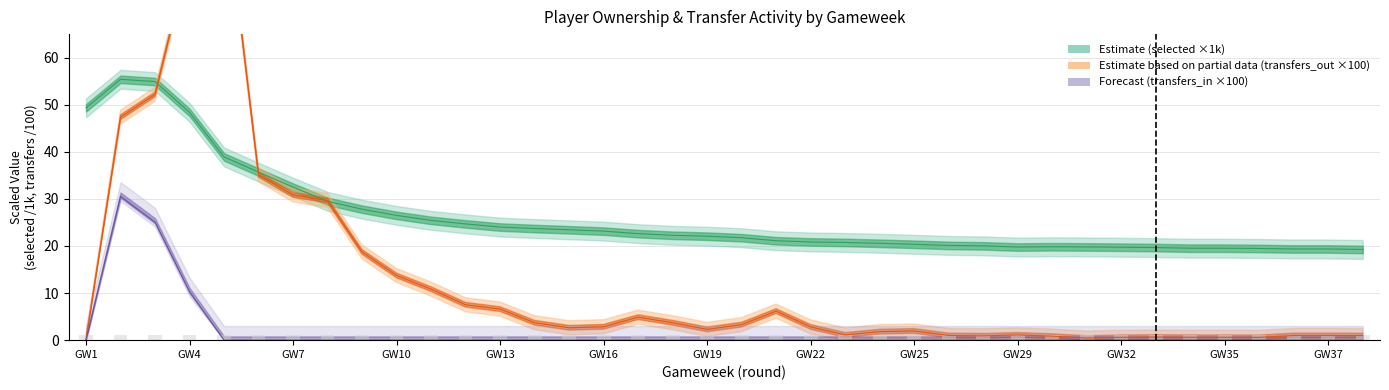

Where is selected nearest to the value 37?

6